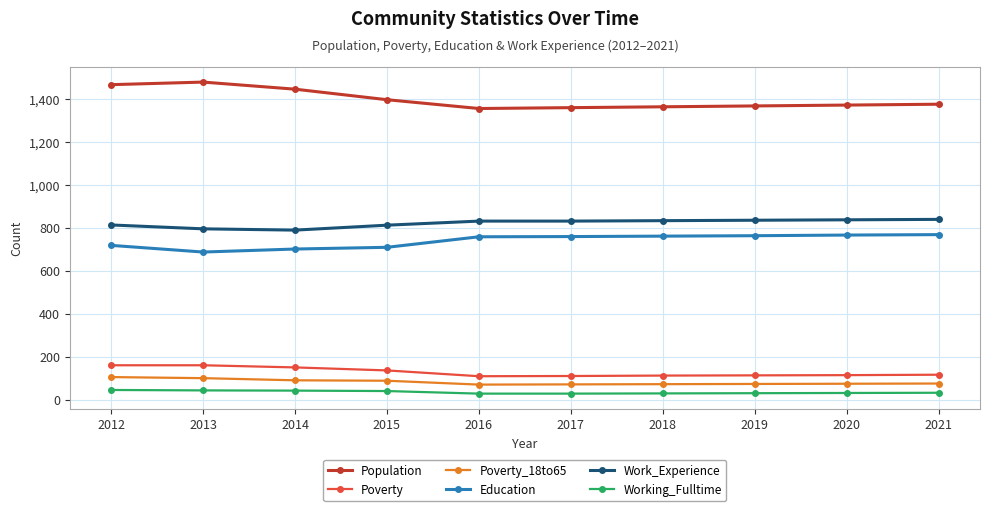

The value of Work_Experience at 2021 is 289. True or false?

False